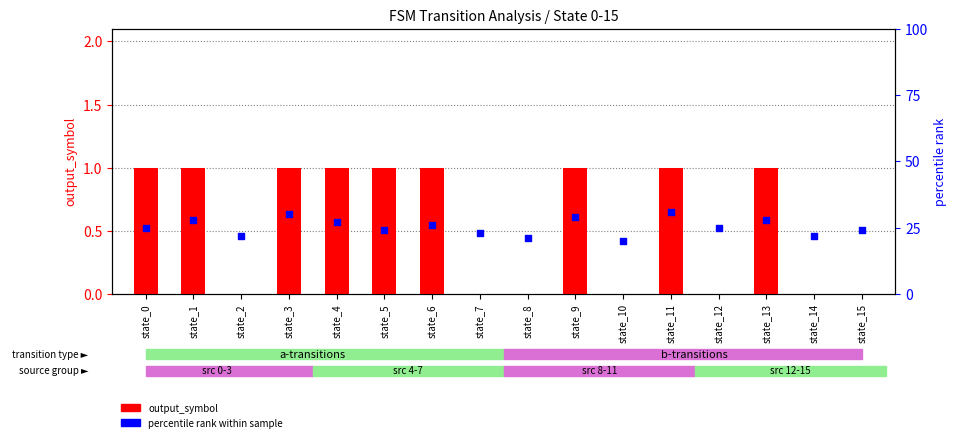

At how many categories does at least one series exceed 19?

16